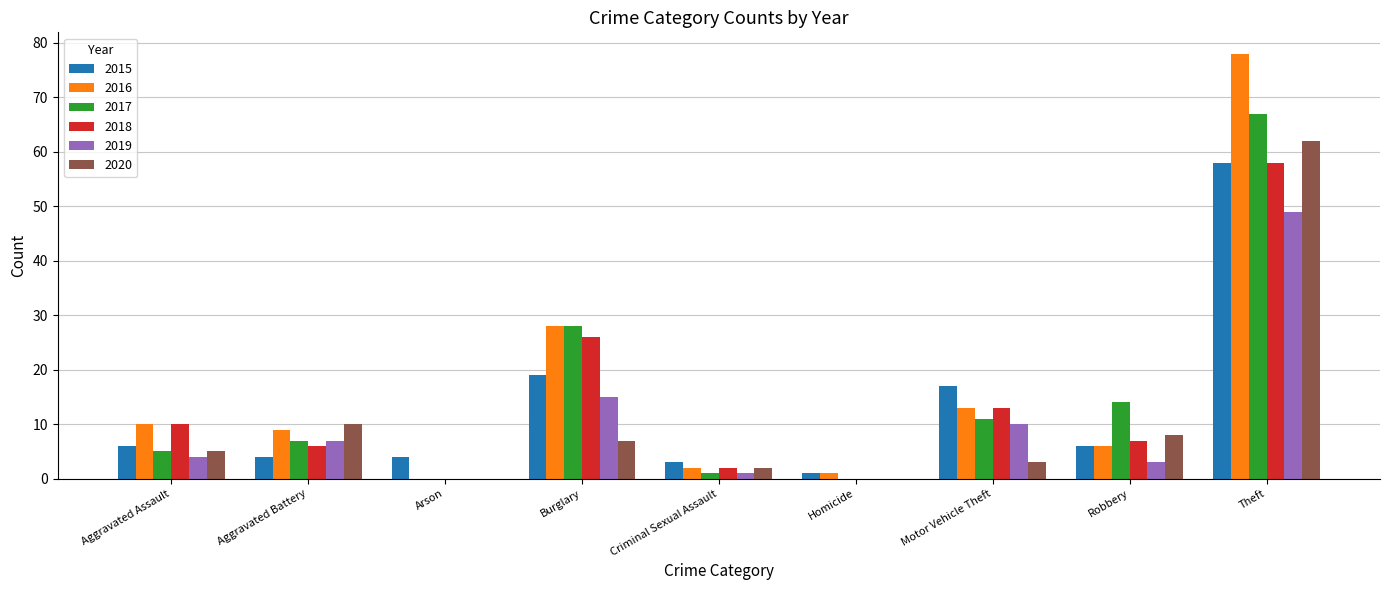

True or false: 2017 has a value of 87 at Homicide.

False